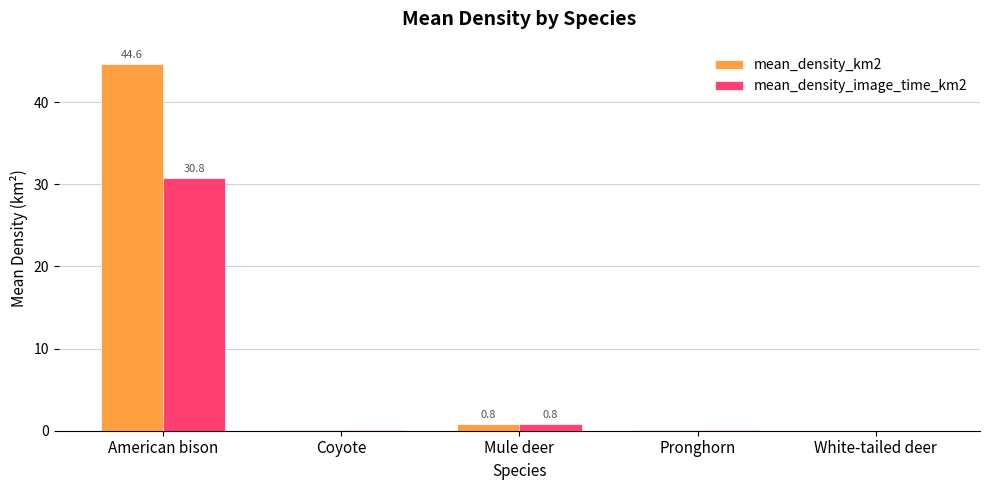

Which series has the largest total across all categories?

mean_density_km2